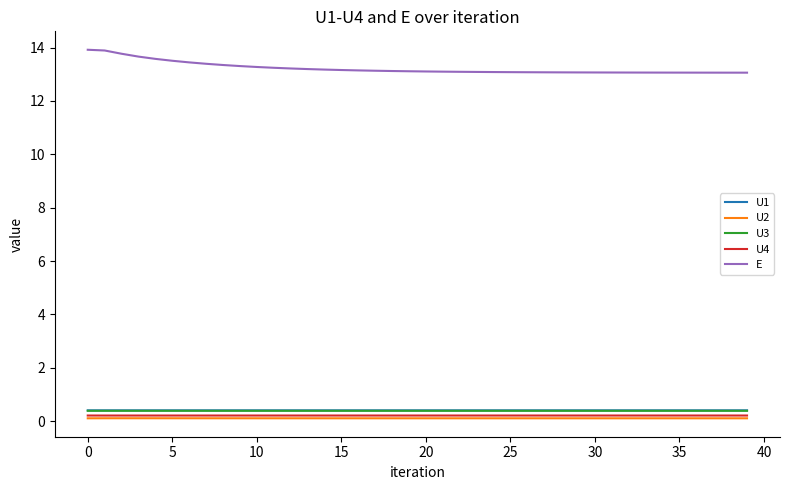

What is the minimum value for U1?

0.4